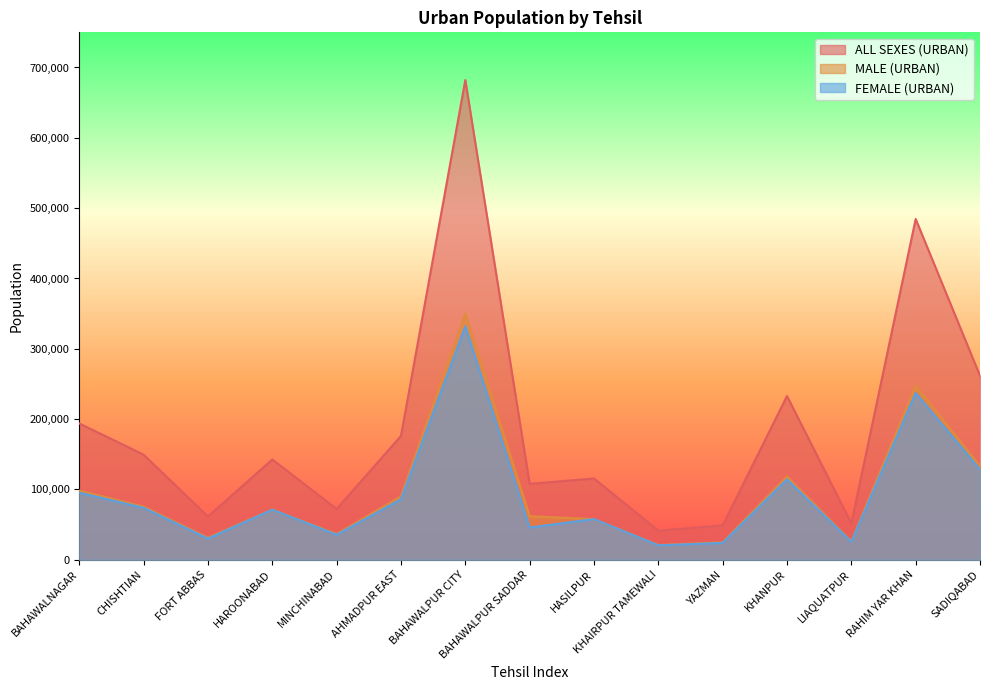

Which series has the largest total across all categories?

ALL SEXES (URBAN)